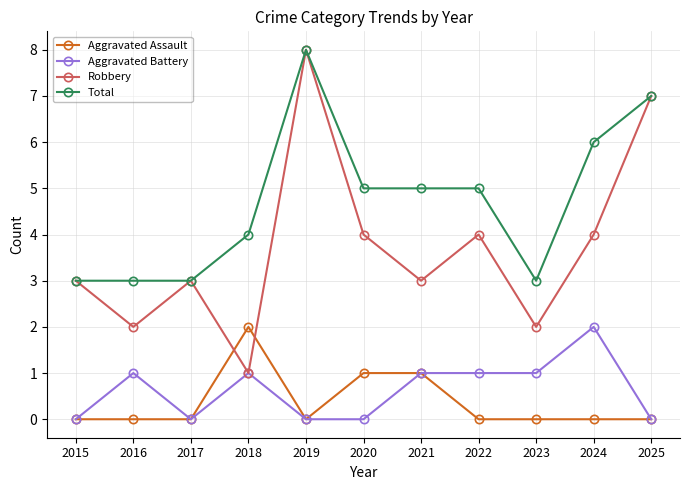

Reading left to right, transcribe all the data shown in this chart.

Aggravated Assault: 2015=0	2016=0	2017=0	2018=2	2019=0	2020=1	2021=1	2022=0	2023=0	2024=0	2025=0
Aggravated Battery: 2015=0	2016=1	2017=0	2018=1	2019=0	2020=0	2021=1	2022=1	2023=1	2024=2	2025=0
Robbery: 2015=3	2016=2	2017=3	2018=1	2019=8	2020=4	2021=3	2022=4	2023=2	2024=4	2025=7
Total: 2015=3	2016=3	2017=3	2018=4	2019=8	2020=5	2021=5	2022=5	2023=3	2024=6	2025=7